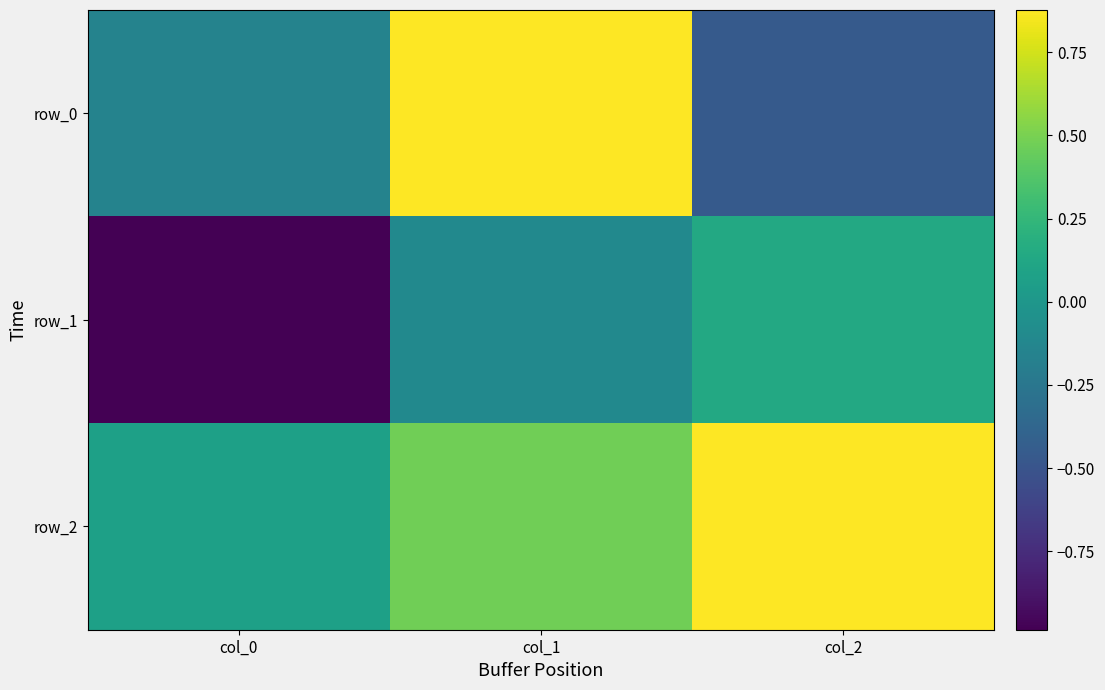

At which category is the sum across all series the highest?

col_1